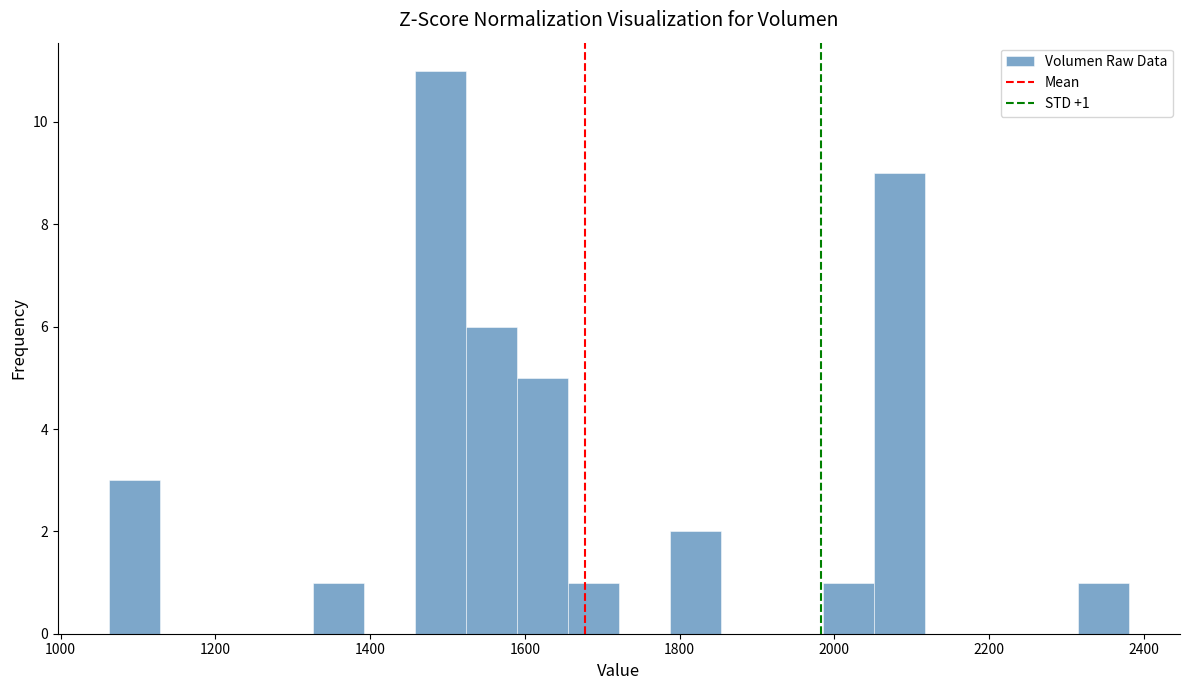

Around what value on the x-axis is the tallest bar? Give the approximate position of its centre, as read against the axis.

1500